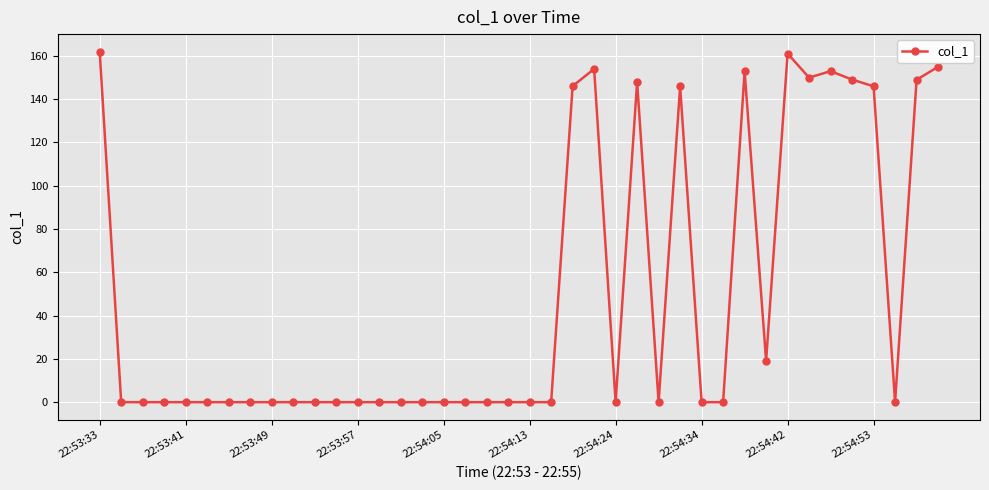

True or false: the data has more than 0 interior local peaks.

True